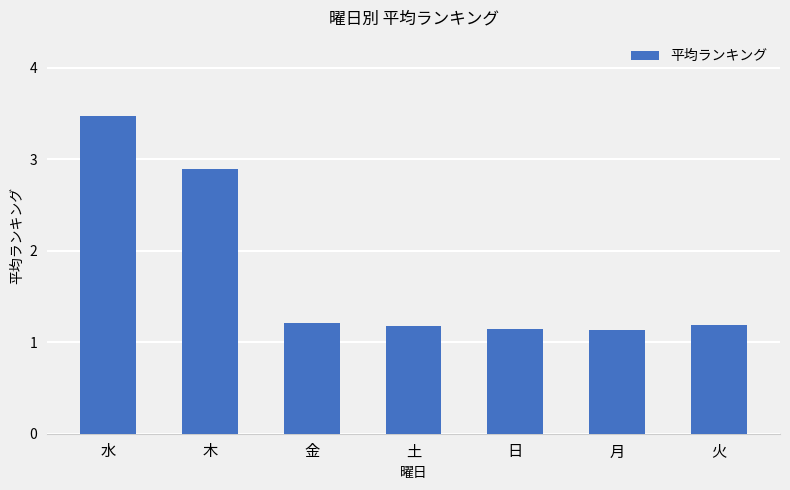

What is the label of the 6th bar from the right?

木